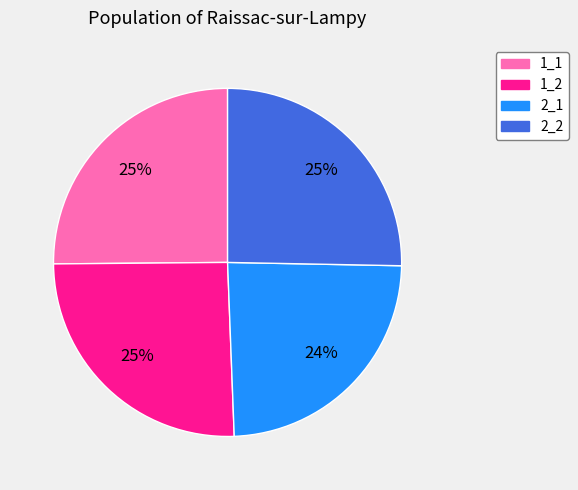

Does any single category account for the majority?

No